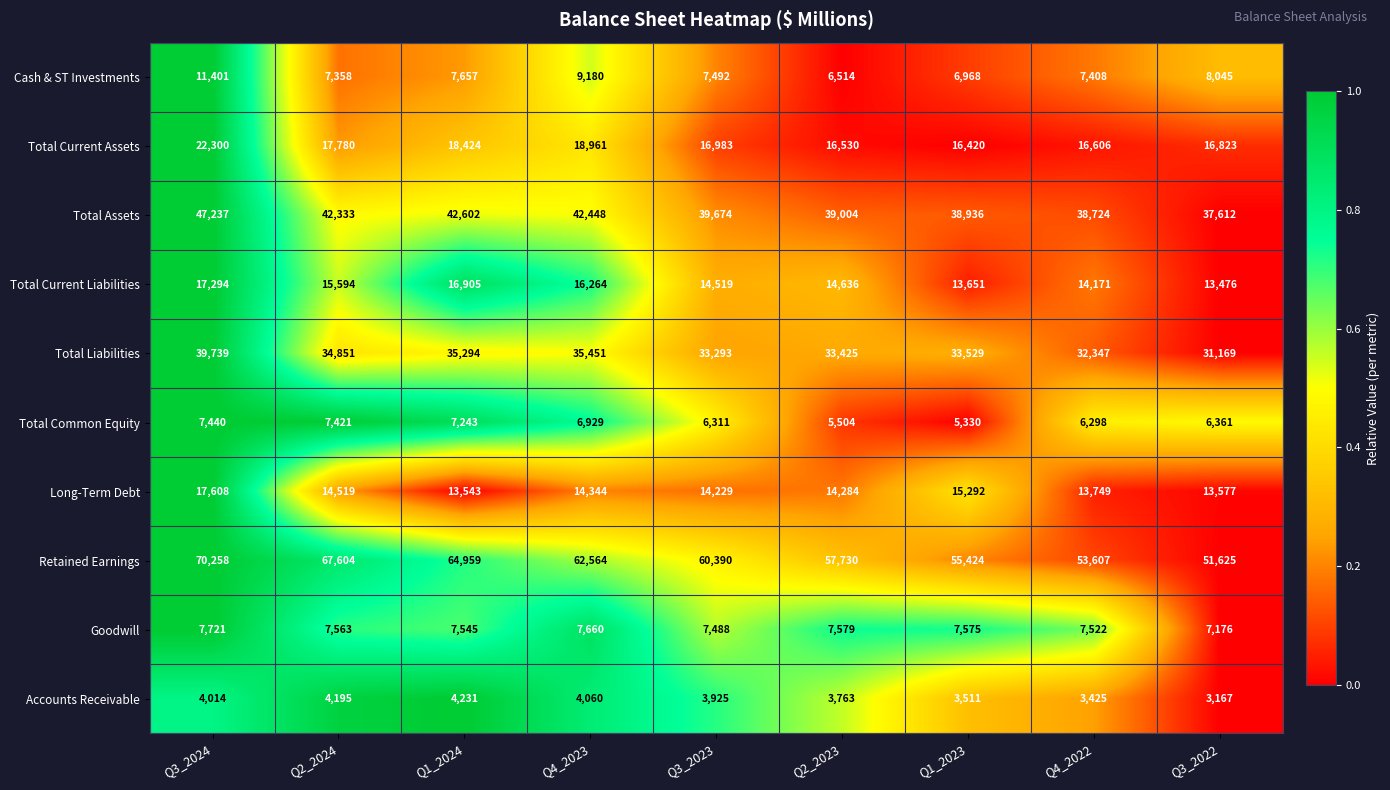

What is the spread (max minus min) of values at Q3_2023?

56465